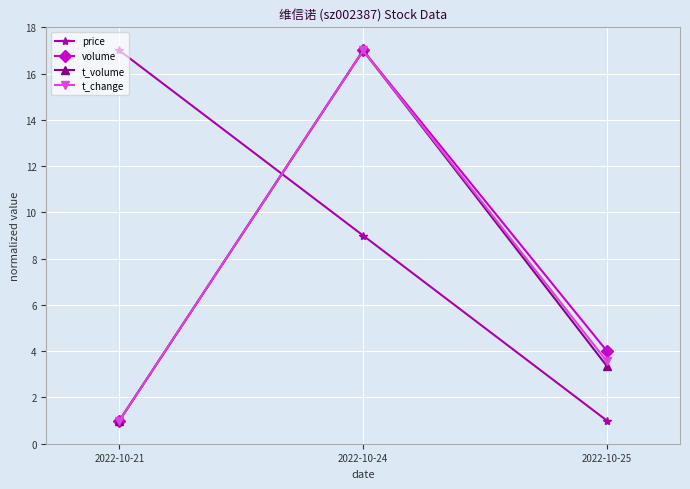

List the labels in order of t_volume value, smallest first.

2022-10-21, 2022-10-25, 2022-10-24